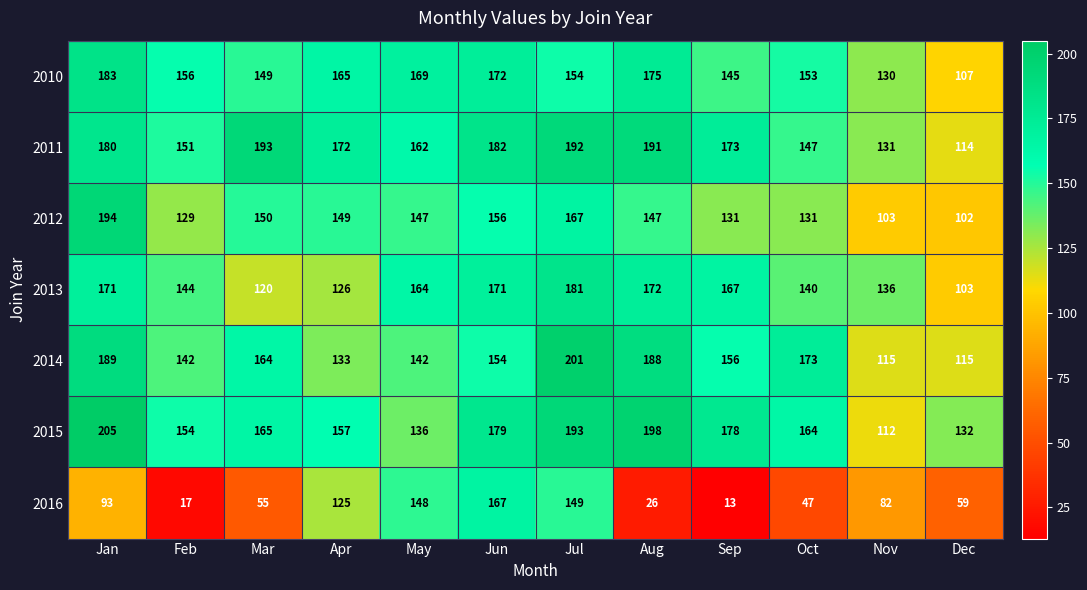

Between Aug and Nov, which series saw the biggest shift?

2015